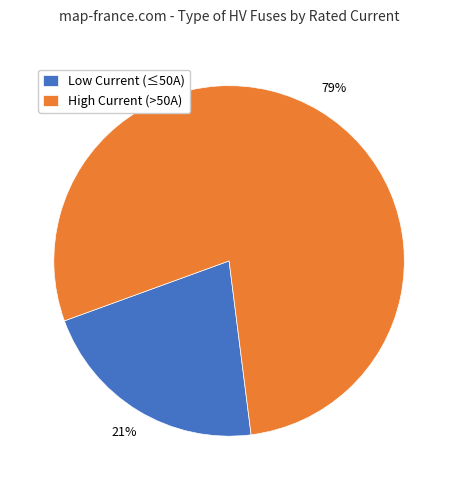

Is there any slice that represents more than half of the pie?

Yes